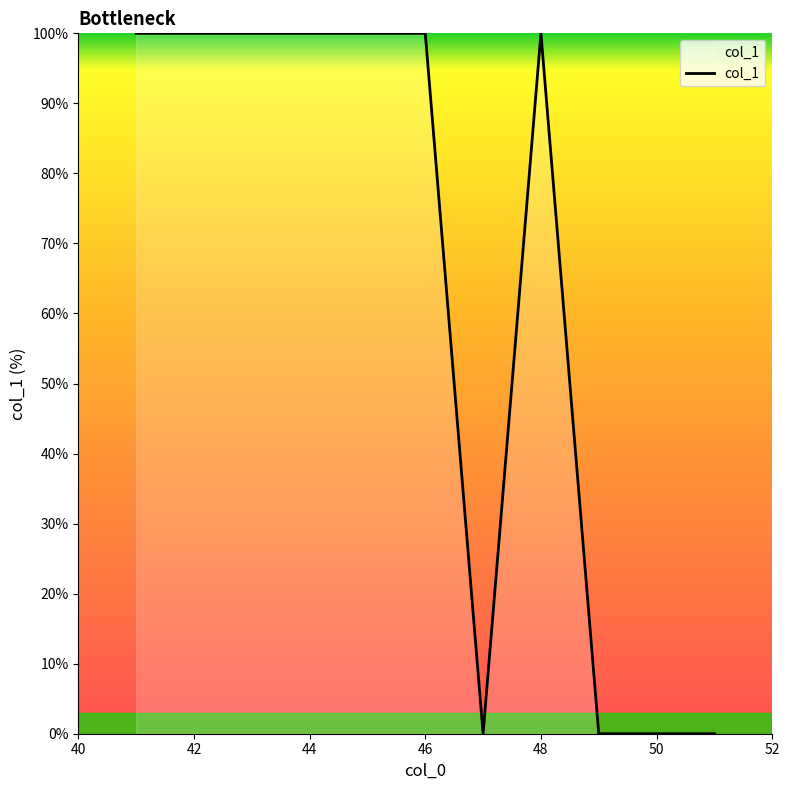

What is the maximum value shown in the chart?

100